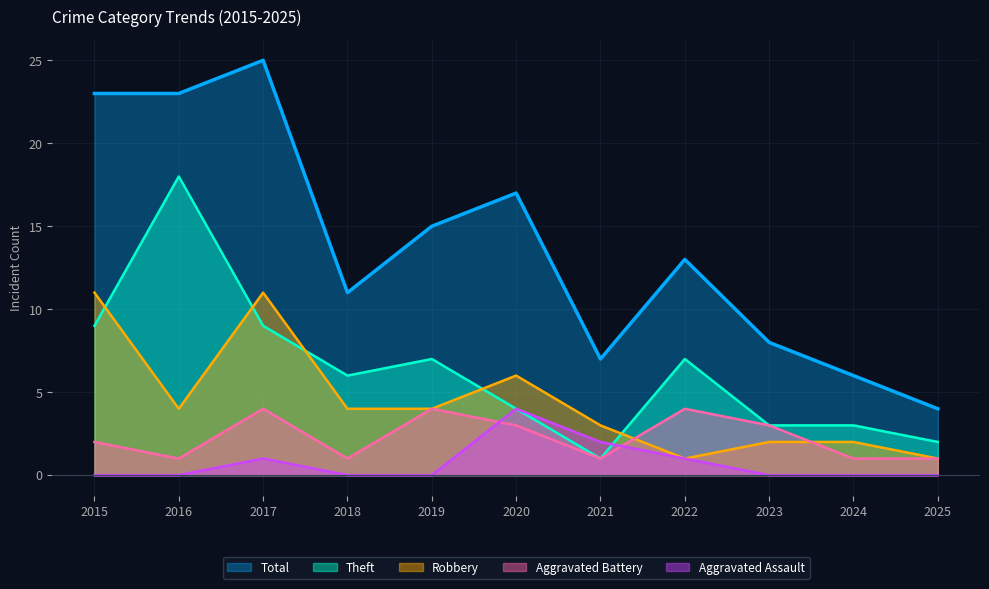

How many series are shown in this chart?

5